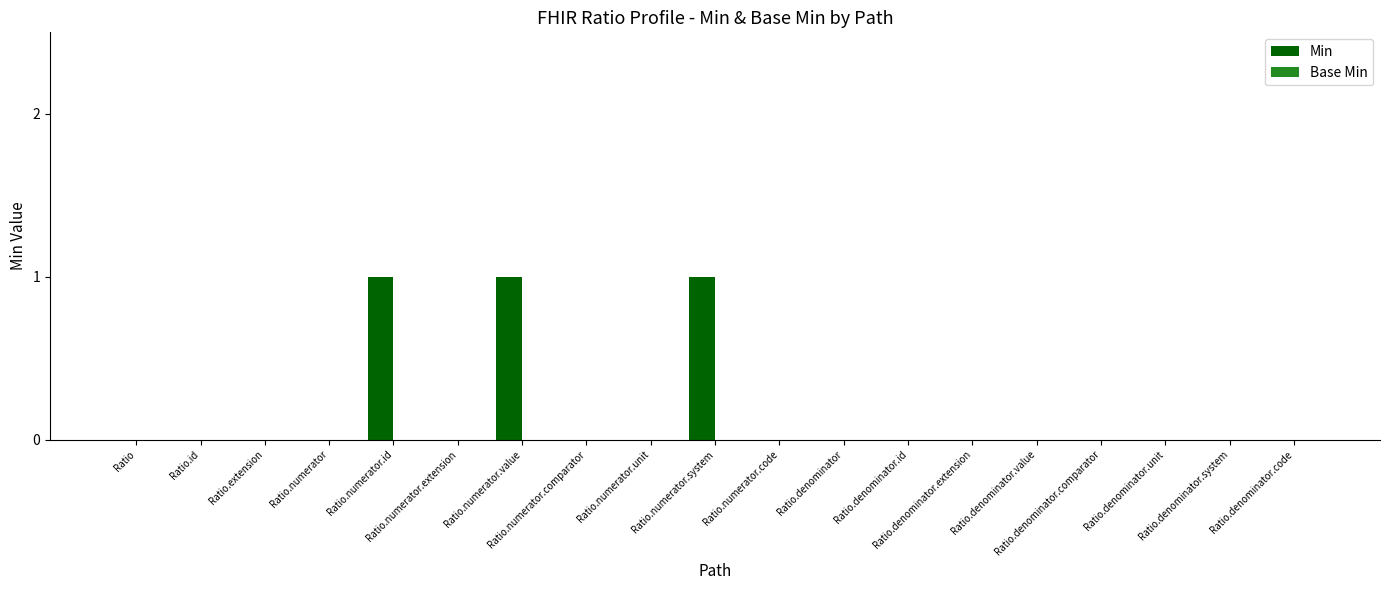

What is the sum of all values?

3